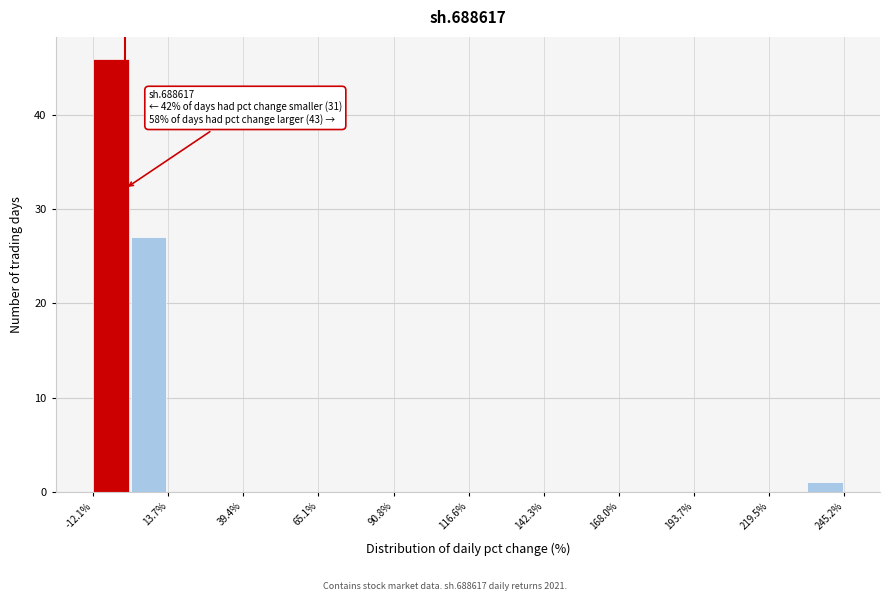

Around what value on the x-axis is the tallest bar? Give the approximate position of its centre, as read against the axis.

-5